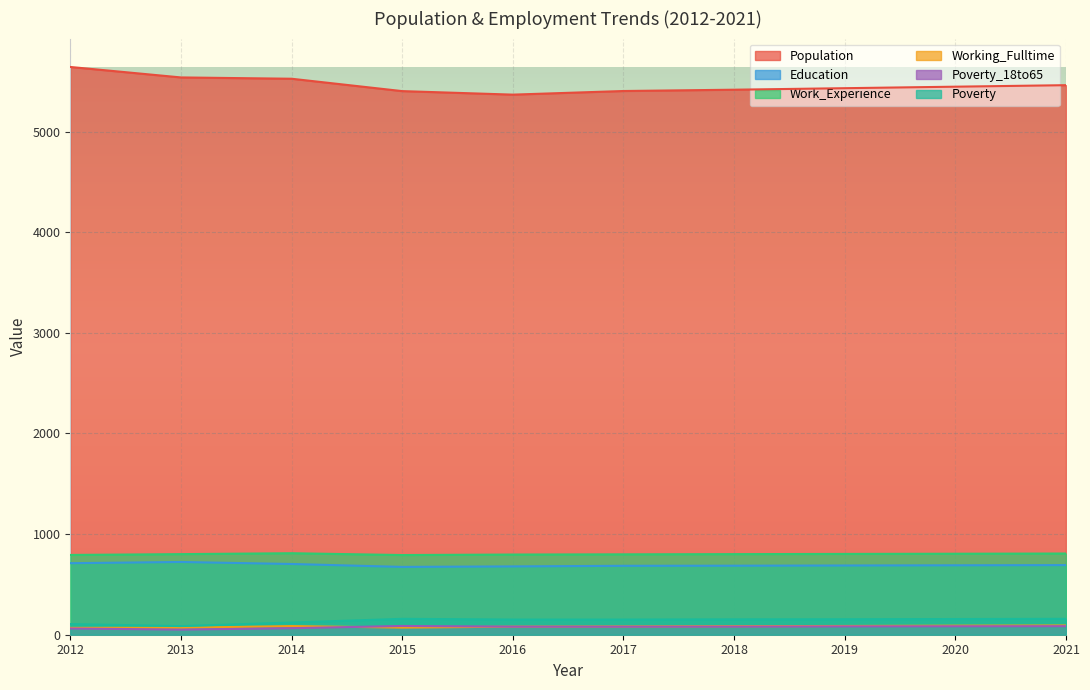

Is it true that Education equals 243 at 2018?

False